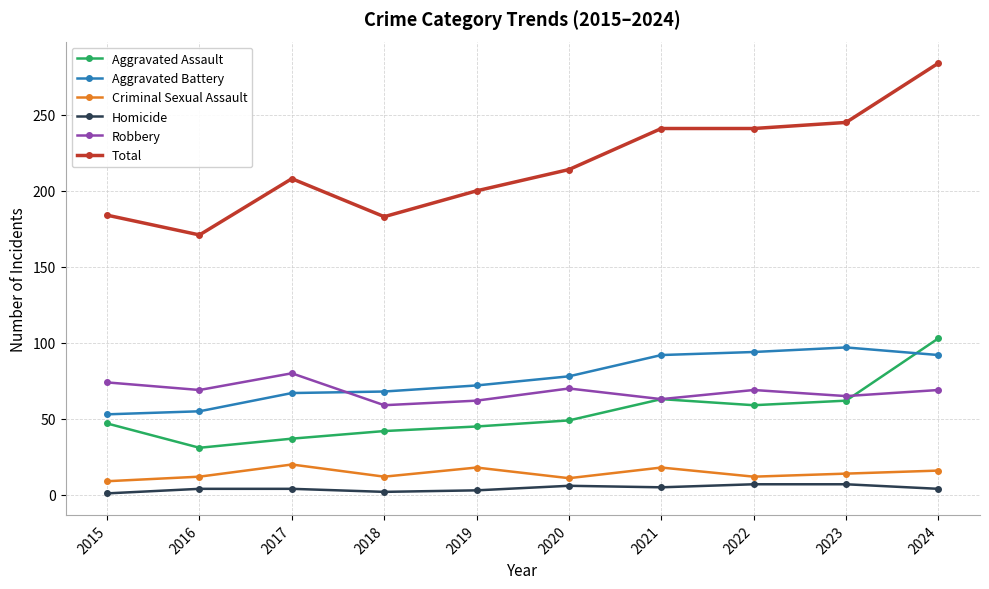

True or false: Aggravated Assault and Total intersect in this chart.

False